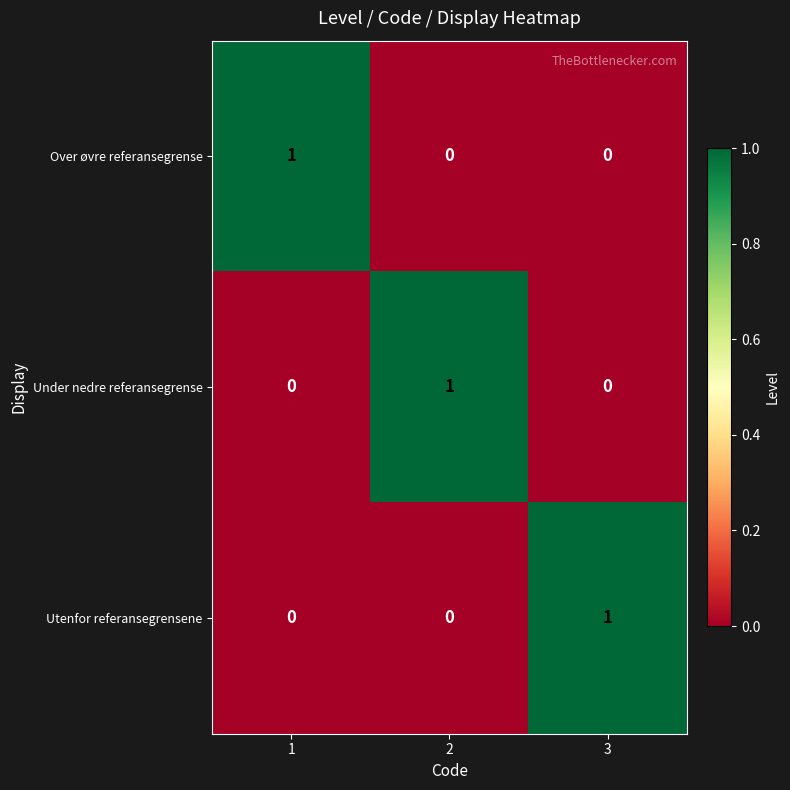

Reading right to left, extract all data points from this chart.

Over øvre referansegrense: 0	0	1
Under nedre referansegrense: 0	1	0
Utenfor referansegrensene: 1	0	0